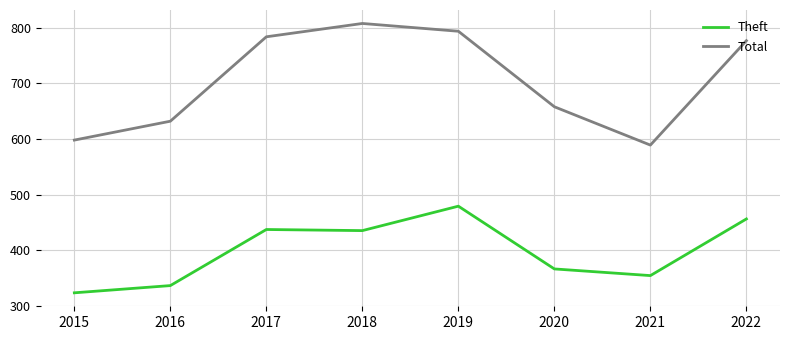

Is it true that Total equals 598 at 2015?

True